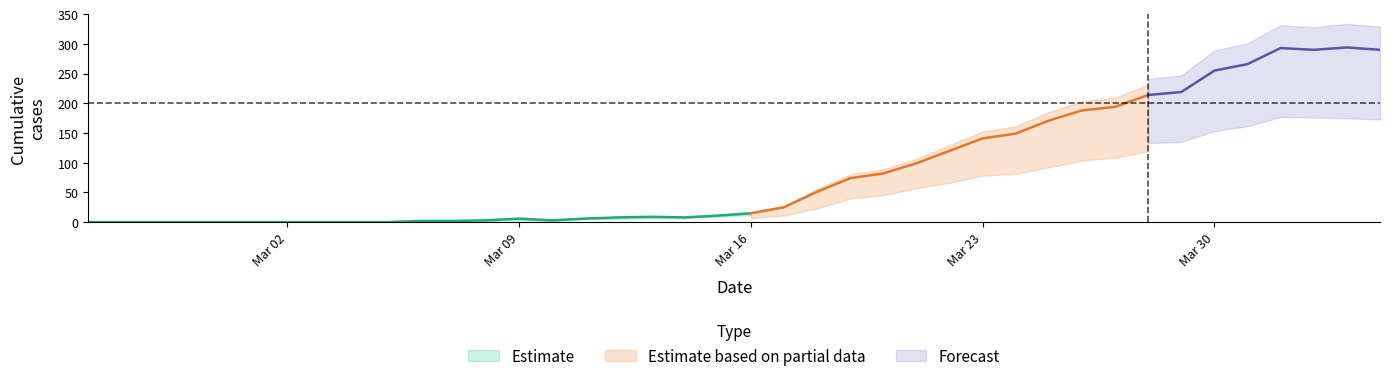

What is the greatest value displayed?

294